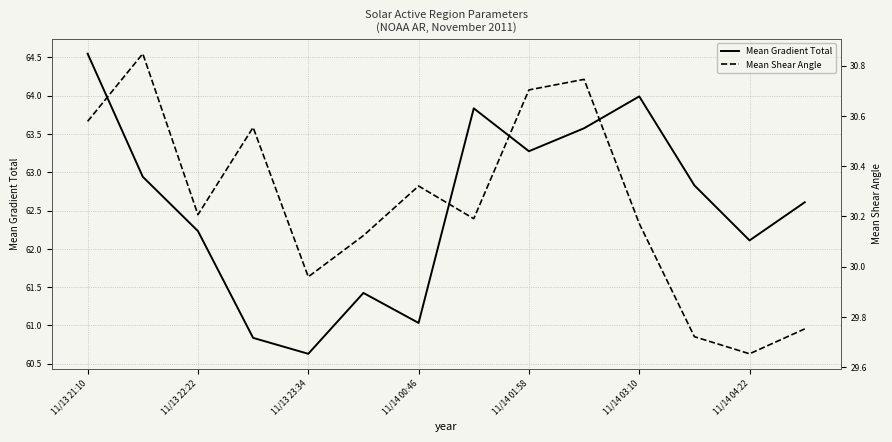

At which label is Mean Gradient Total closest to 62?

11/14 04:22